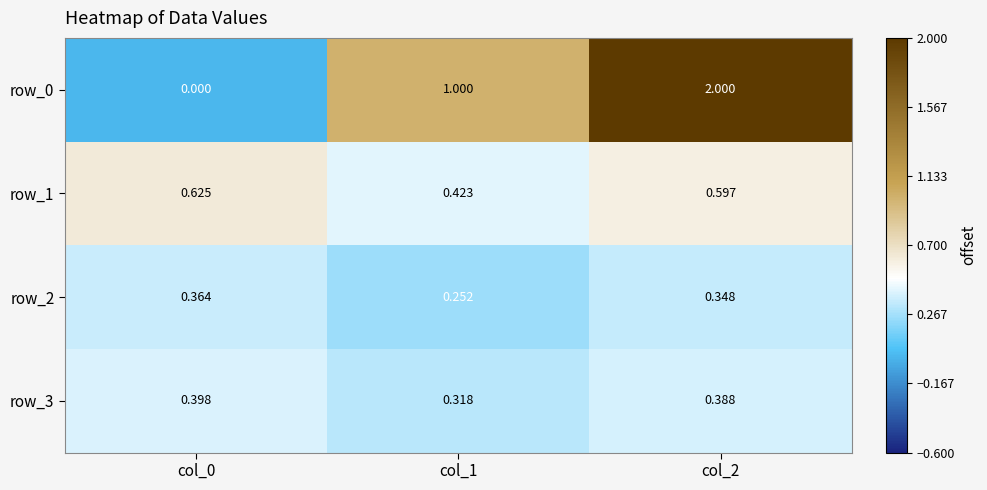

What is the difference between the second highest and minimum values in the row_1 series?

0.2